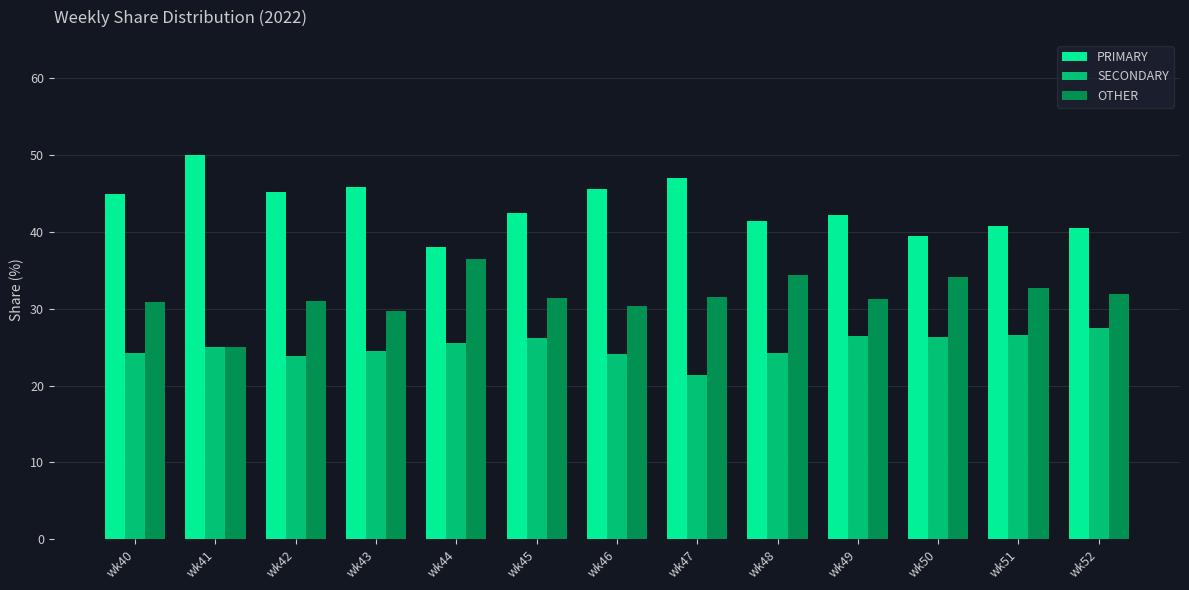

What are all the series names shown in the legend?

PRIMARY, SECONDARY, OTHER